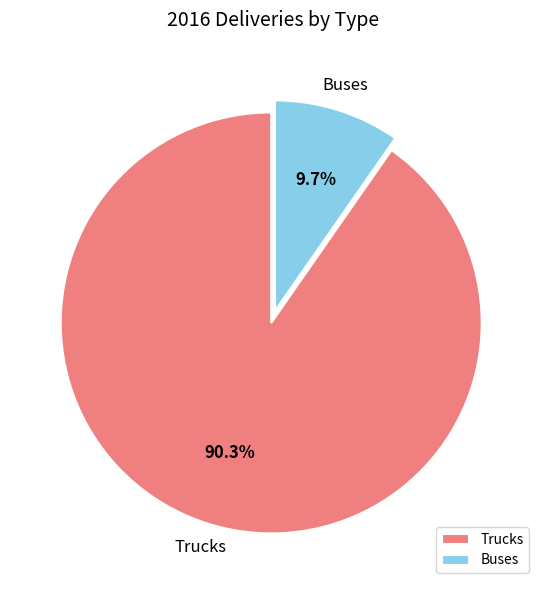

To the nearest percent, what percentage of the pie is Buses?

10%